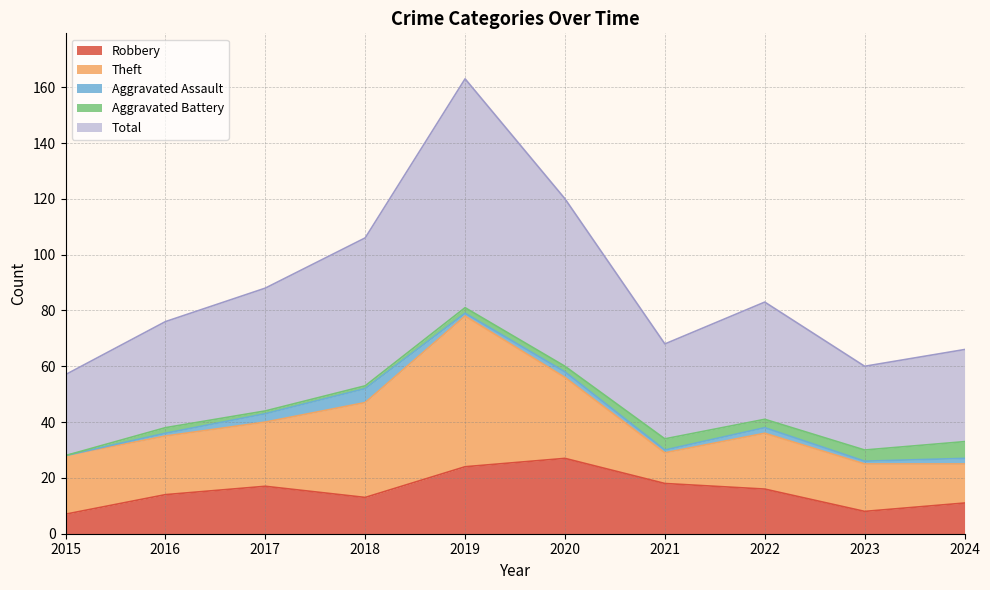

At which category does Robbery reach its first local peak?

2017